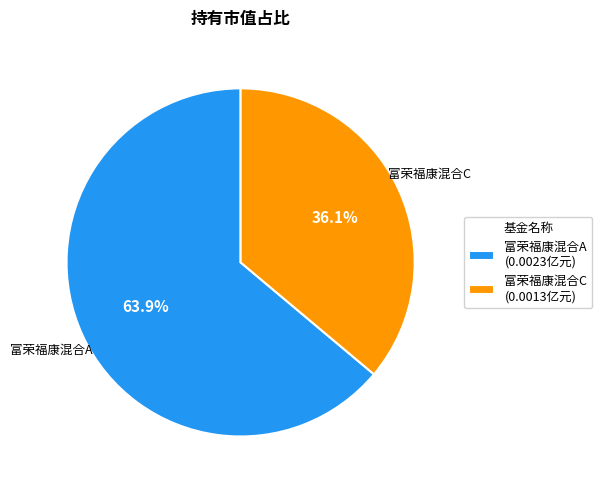

To the nearest percent, what is the combined percentage of 富荣福康混合C and 富荣福康混合A?

100%